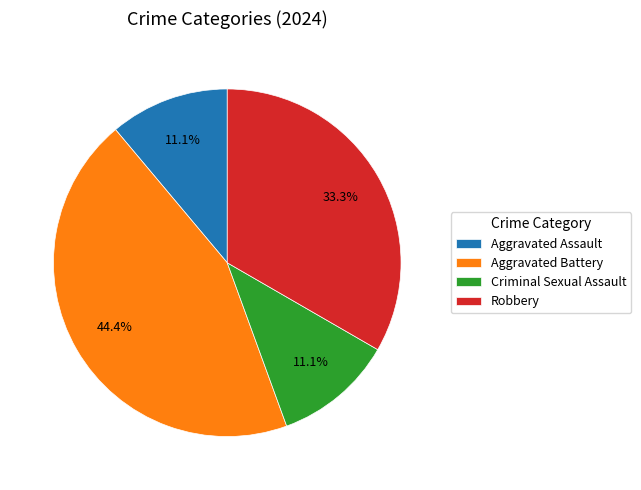

How much of the chart is everything except Aggravated Assault?

88.9%